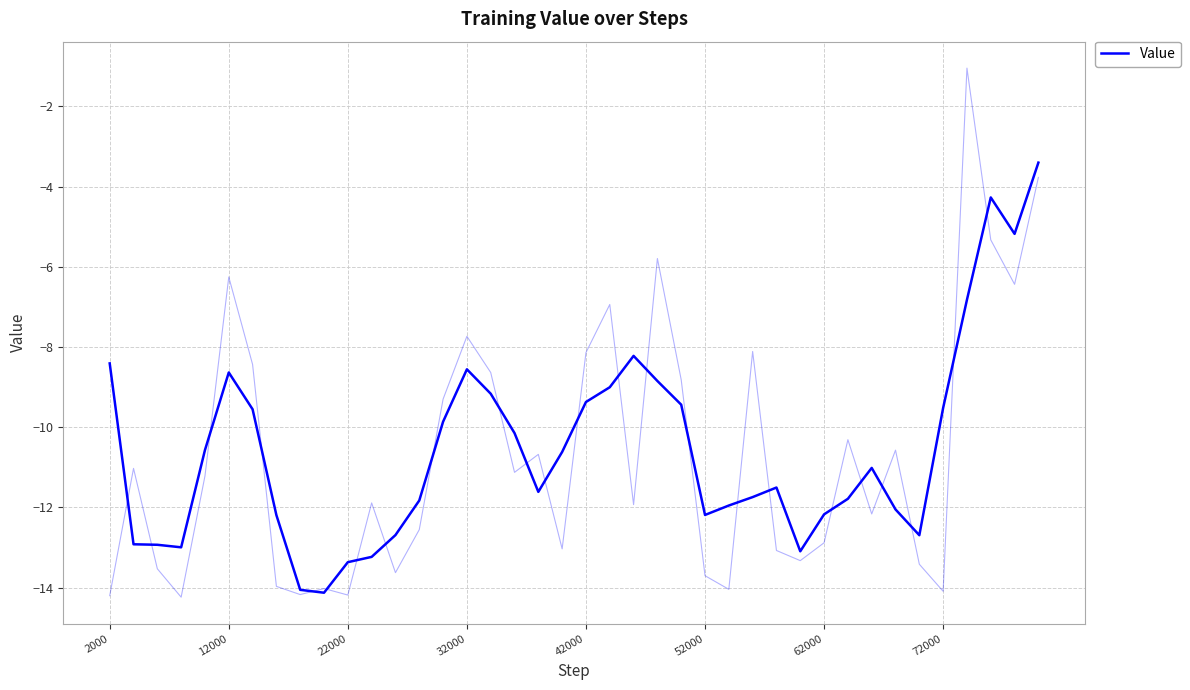

How many lines are shown in the chart?

1